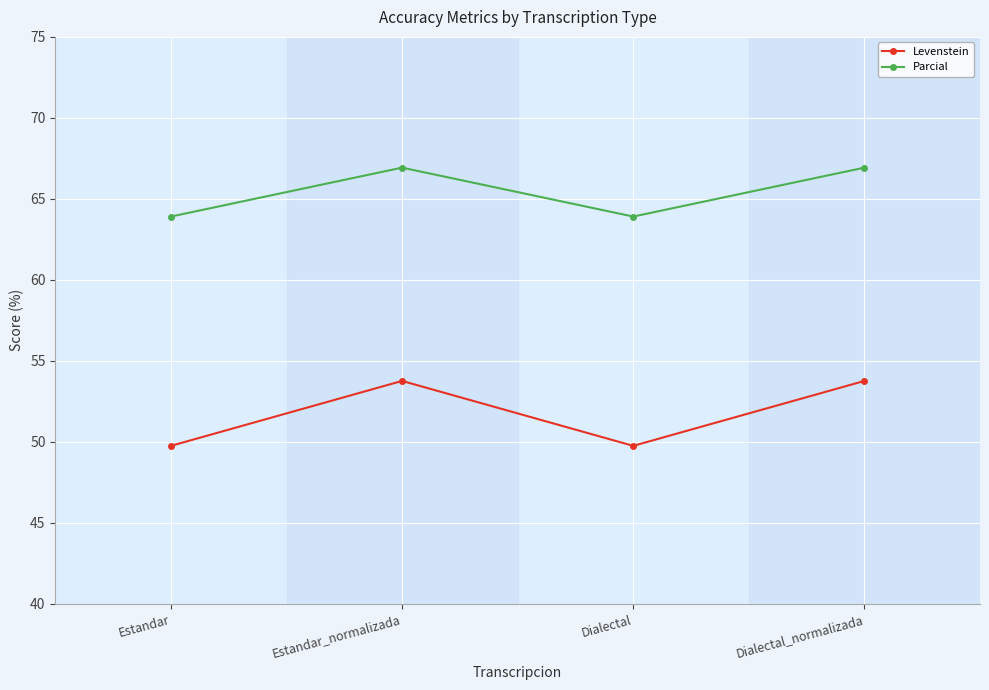

Is this an area chart (filled region under the line)?

No